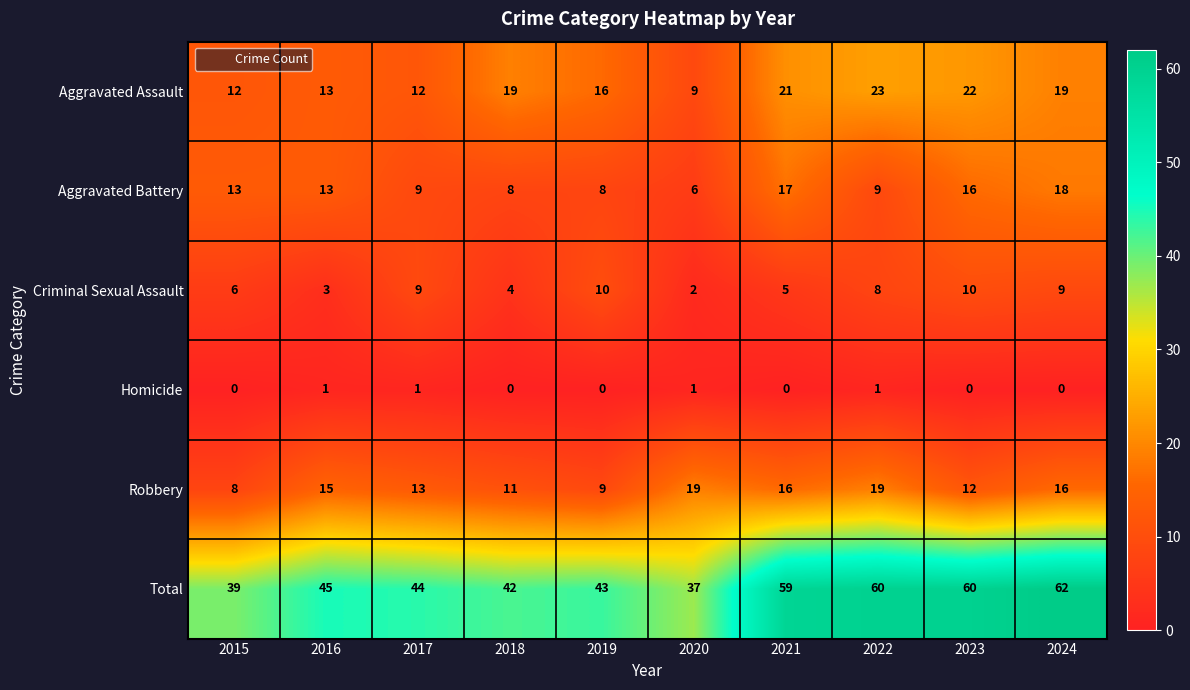

Which series has the largest total across all categories?

Total